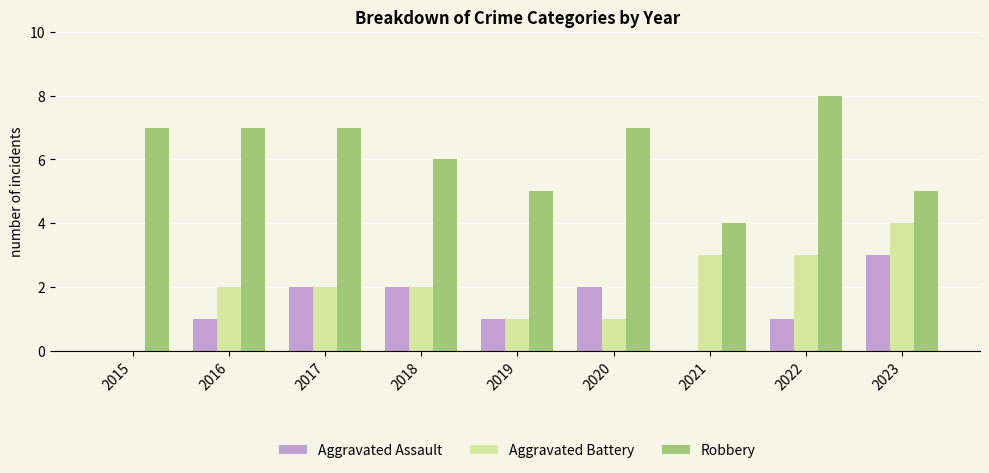

Is it true that Robbery equals 7 at 2020?

True